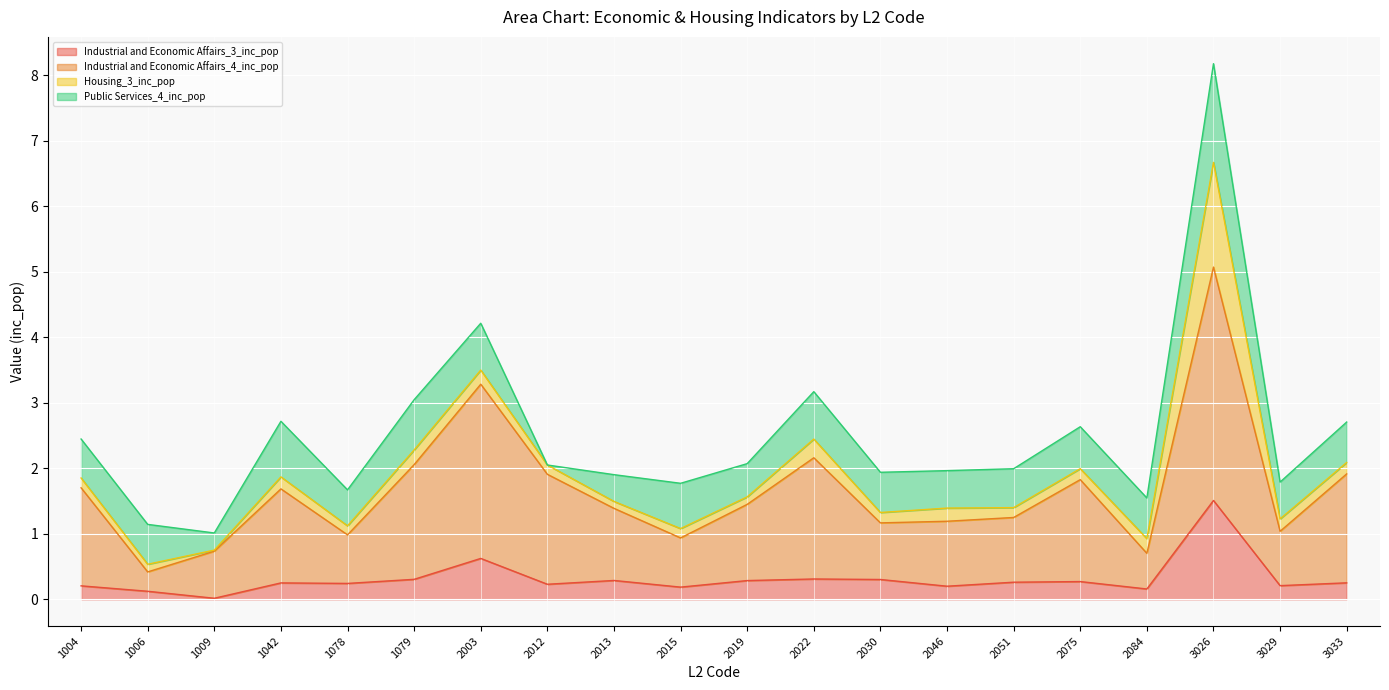

True or false: Industrial and Economic Affairs_4_inc_pop has a value of 0.7 at 2084.

True